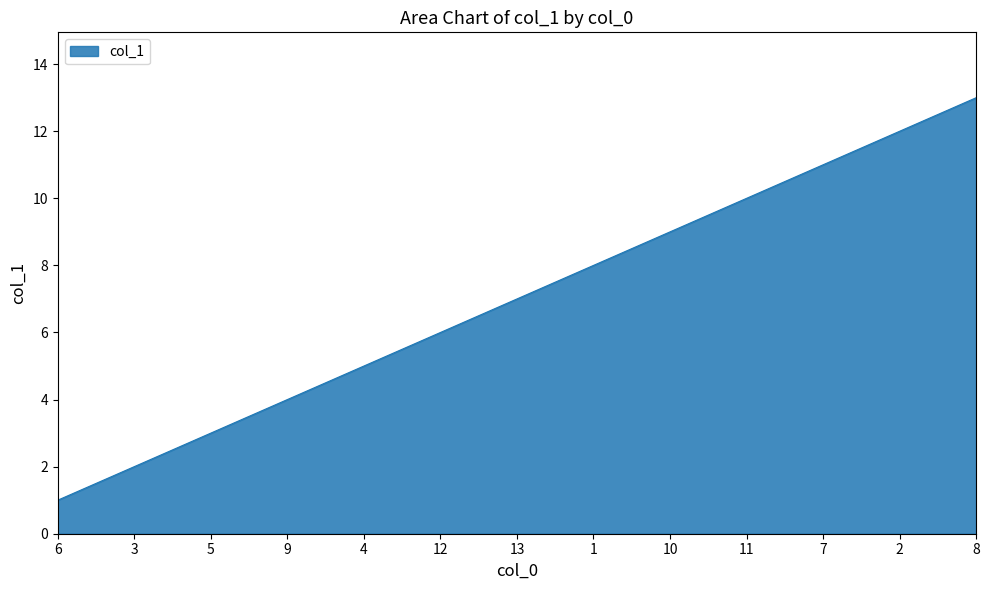

What is the smallest value displayed?

1